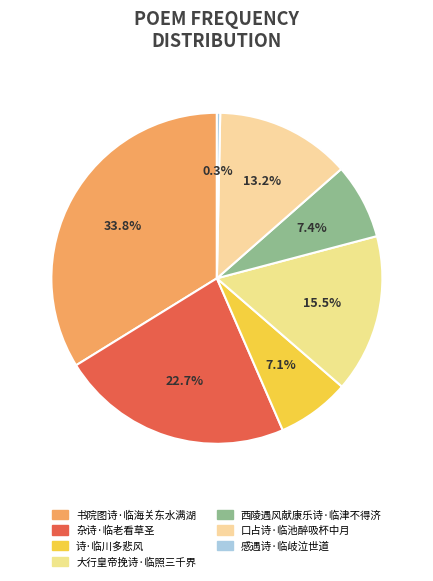

Rank the categories by value from highest to lowest.

书院图诗·临海关东水满湖, 杂诗·临老看草圣, 大行皇帝挽诗·临照三千界, 口占诗·临池醉吸杯中月, 西陵遇风献康乐诗·临津不得济, 诗·临川多悲风, 感遇诗·临岐泣世道